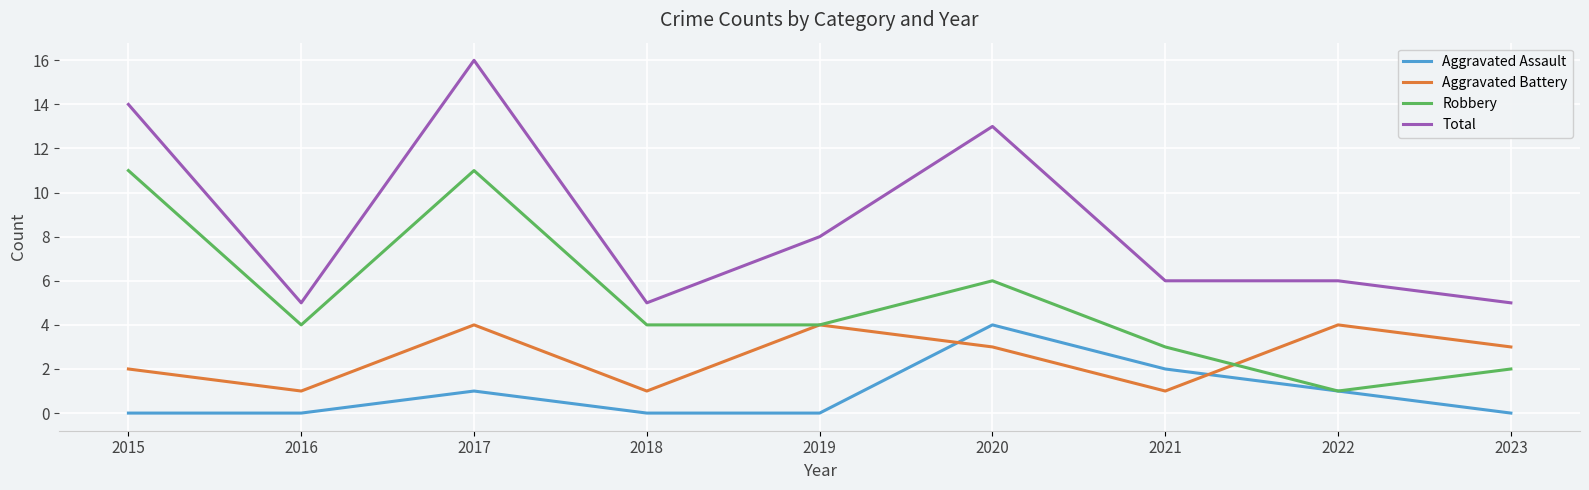

Is it true that Aggravated Assault equals 2 at 2017?

False